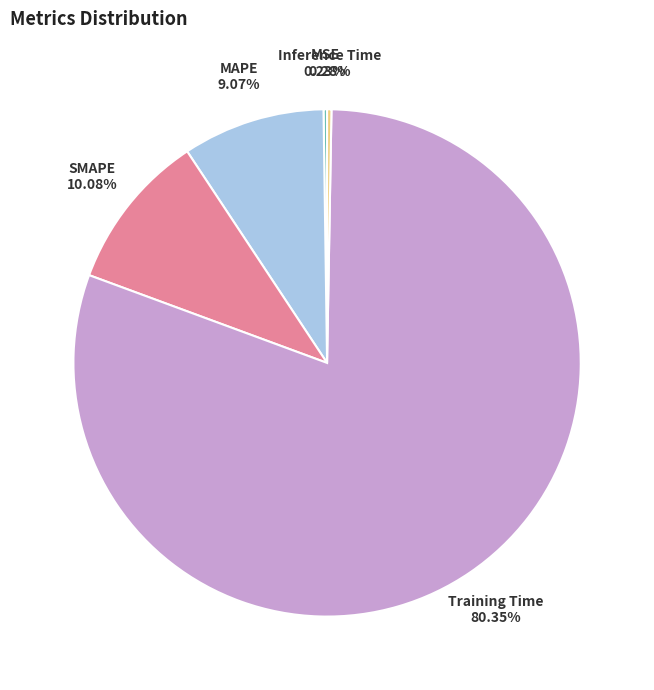

To the nearest percent, what is the combined percentage of MAPE and Training Time?

89%